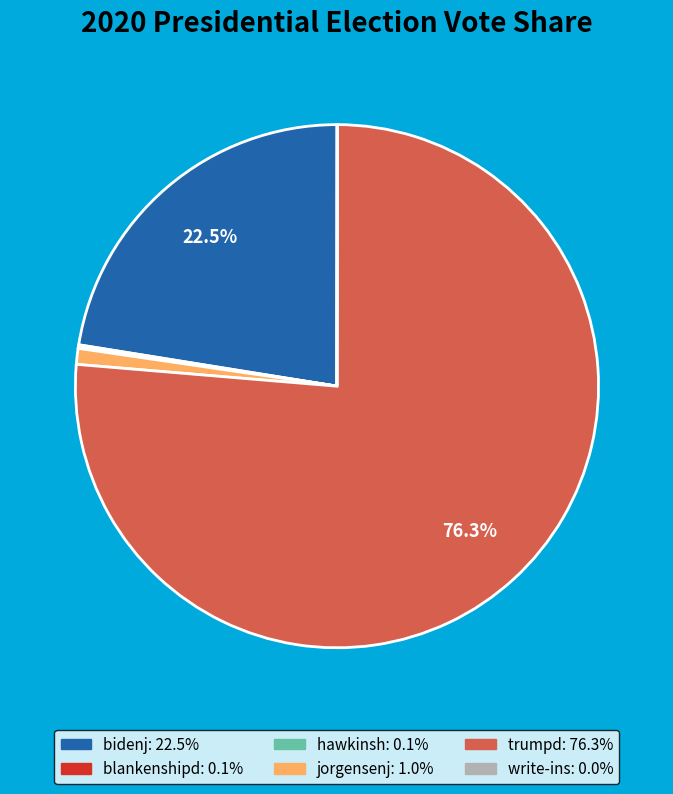

Which category has the biggest portion of the pie?

trumpd